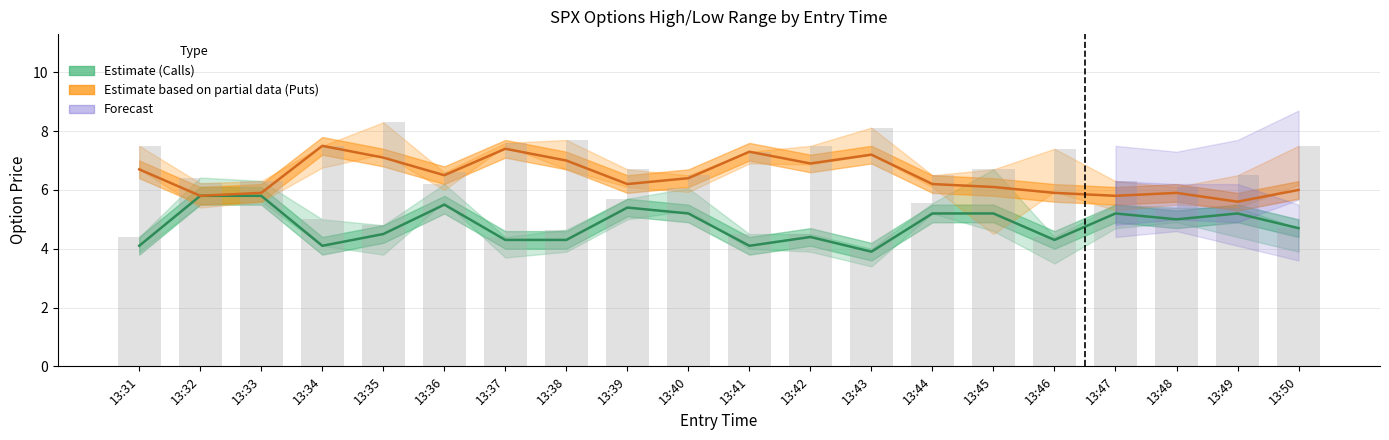

Between 13:34 and 13:40, which series saw the biggest shift?

Call mid-price (Estimate)